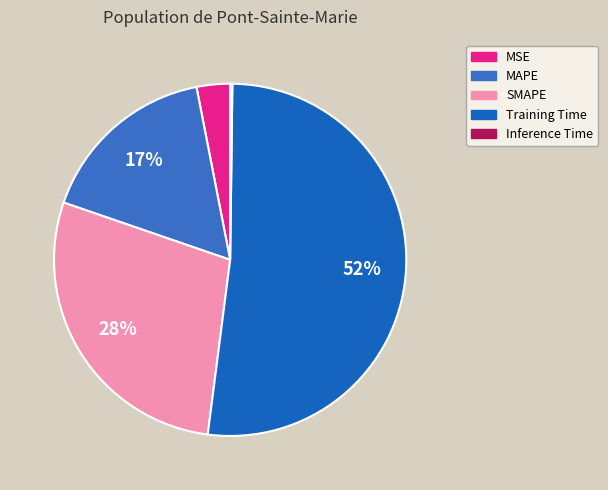

Rank the categories by value from lowest to highest.

Inference Time, MSE, MAPE, SMAPE, Training Time